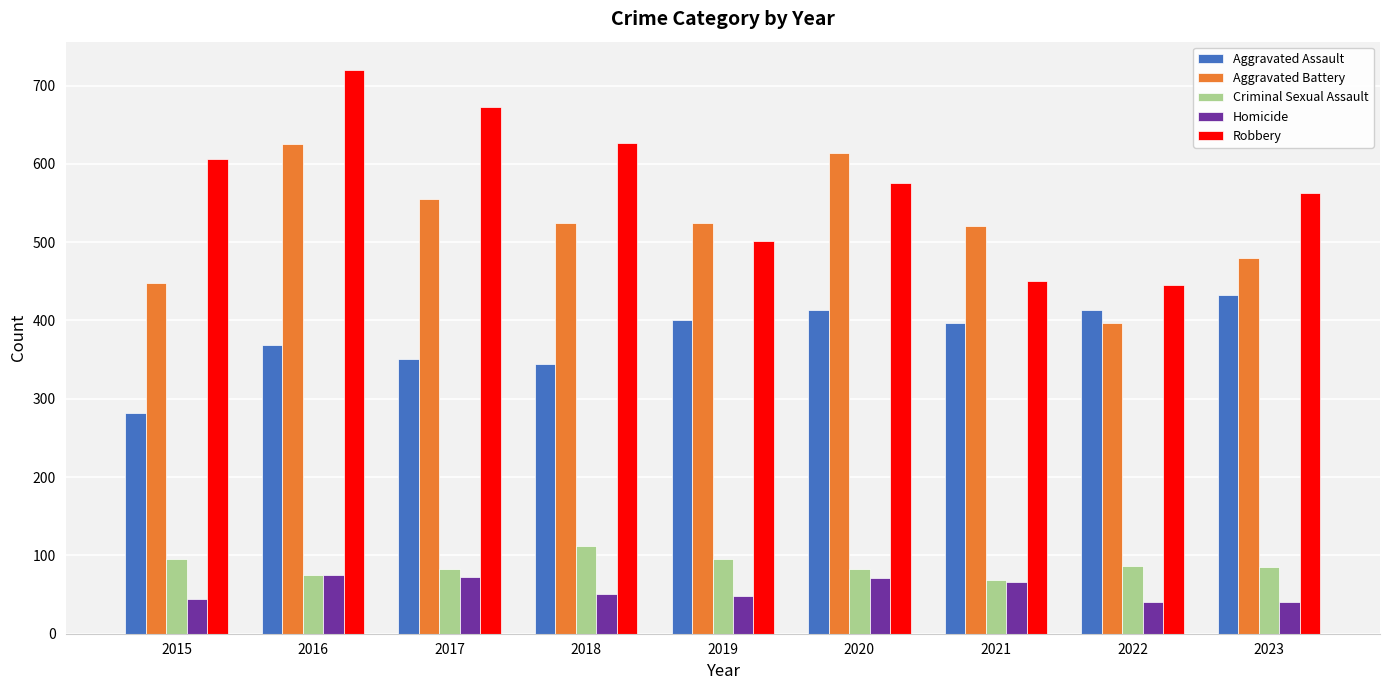

Which series changed the most between 2017 and 2019?

Robbery